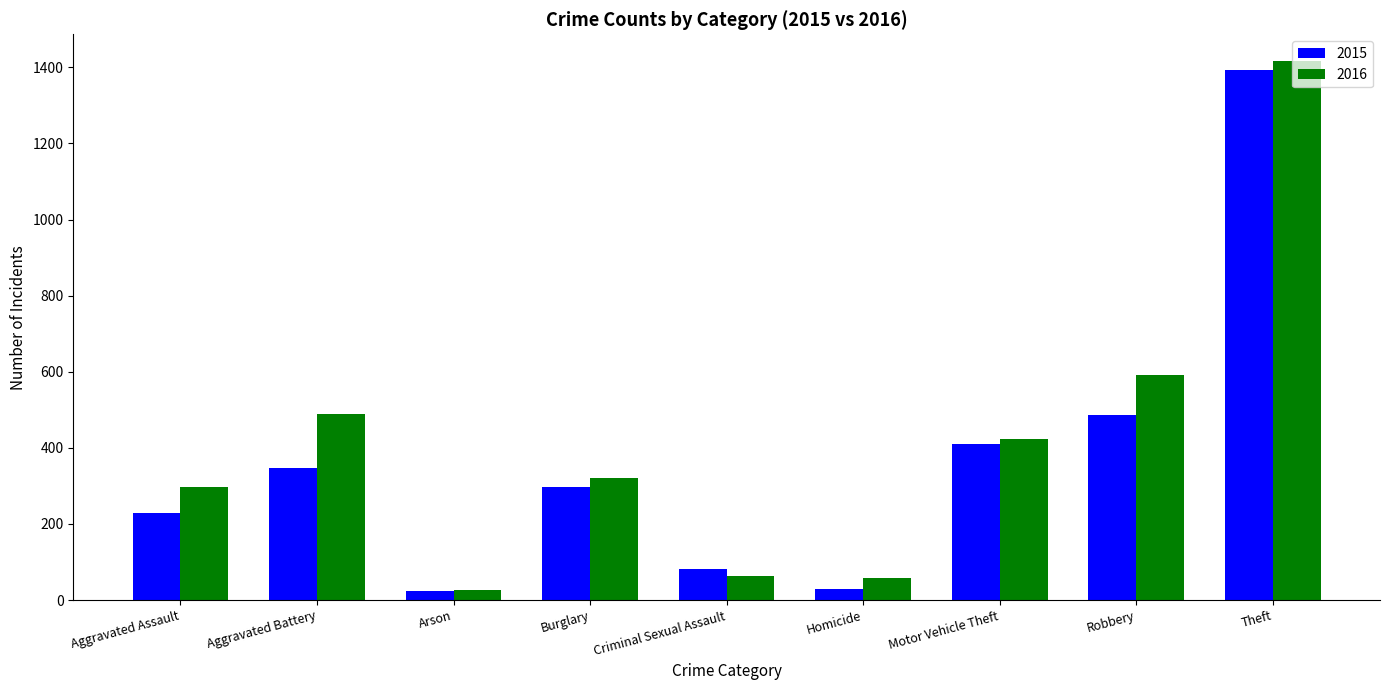

What position from the right is Theft?

1